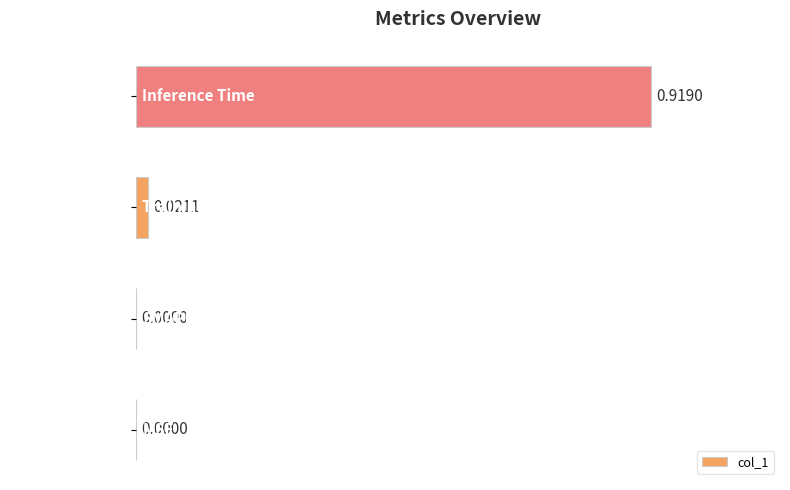

Which category has the highest value across all series?

Inference Time